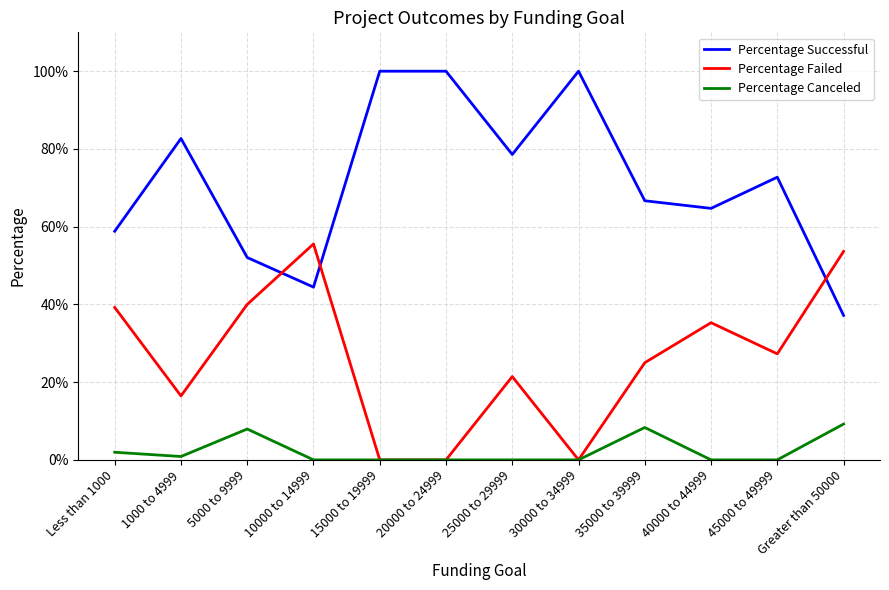

What is the label of the 5th point from the left?

15000 to 19999